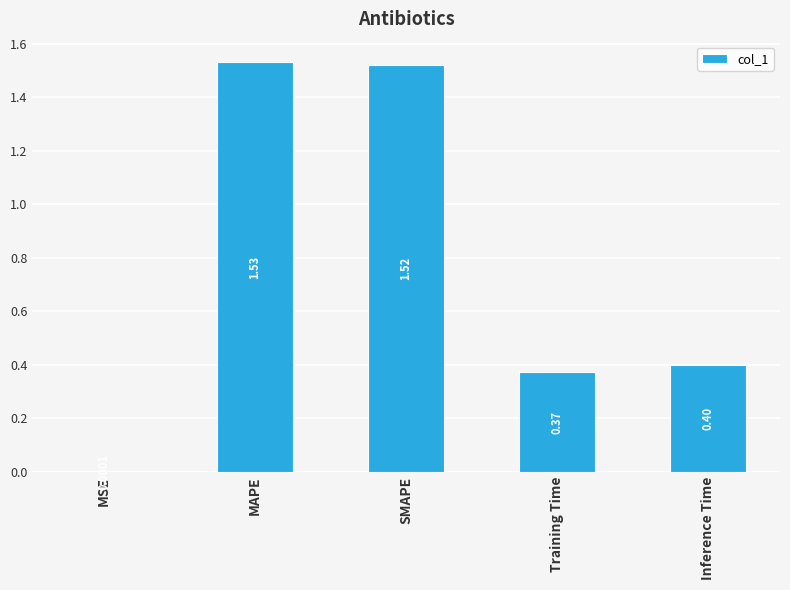

What is the sum of all values?

3.8